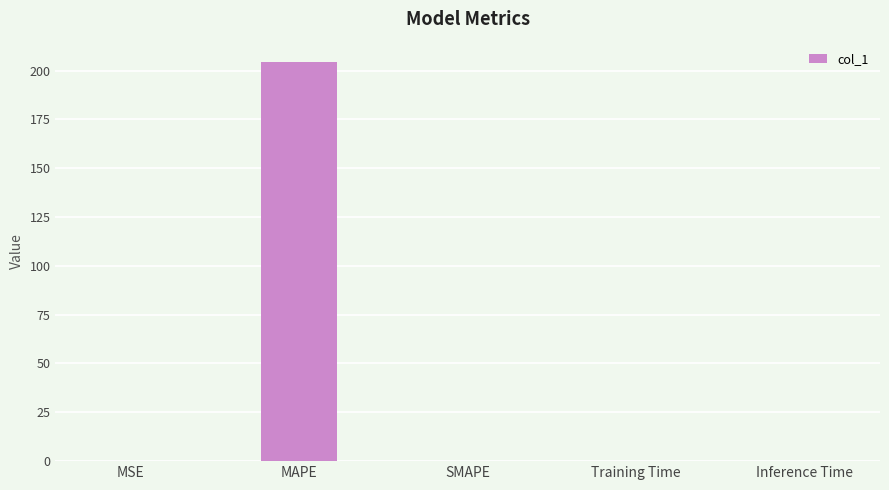

Which label corresponds to the largest value in the chart?

MAPE